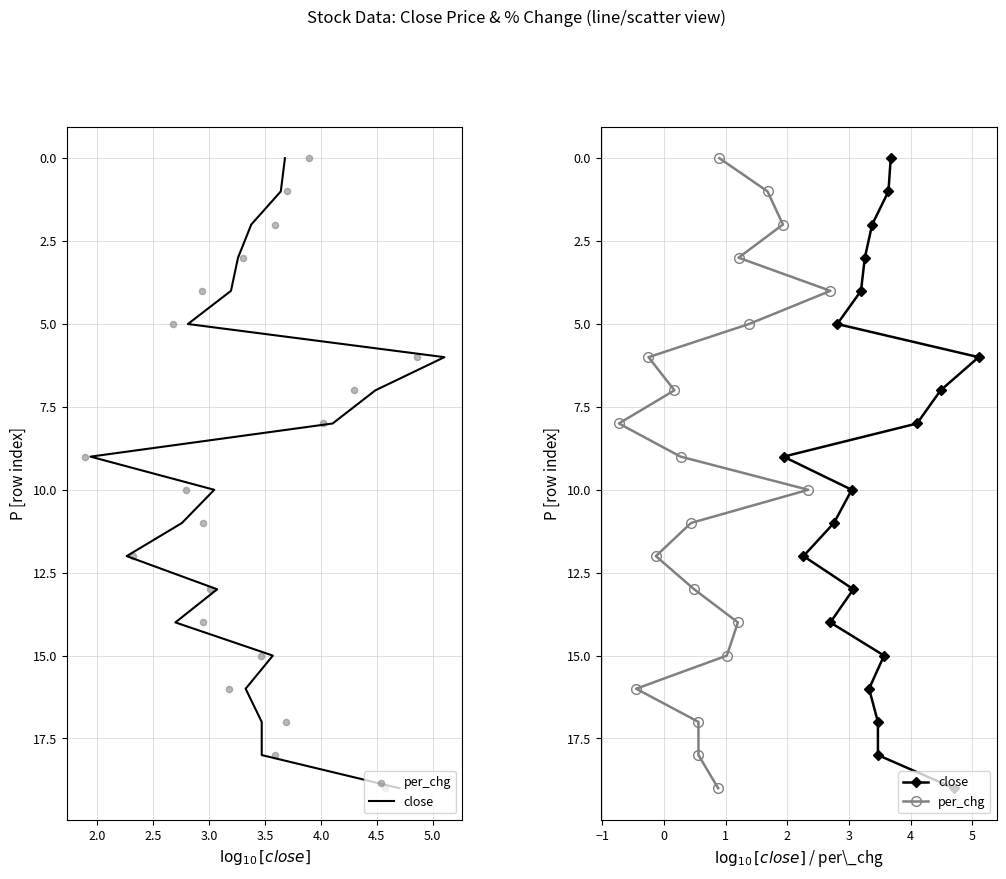

At which category is the sum across all series the highest?

19